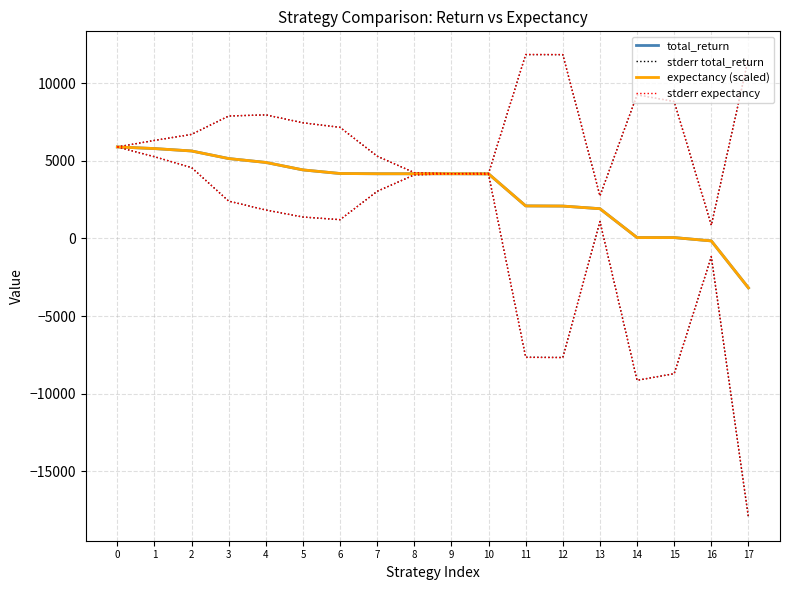

Which series has the largest range (max minus min)?

stderr expectancy